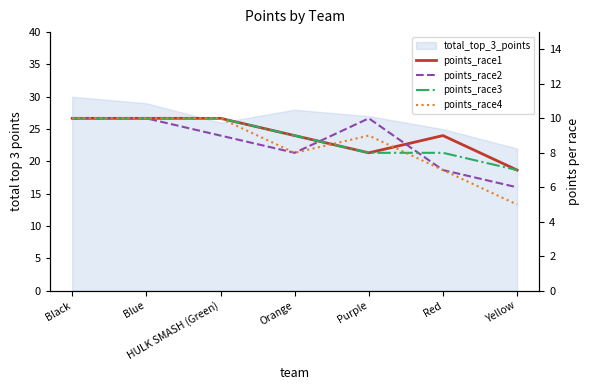

Does the chart have visible grid lines?

No